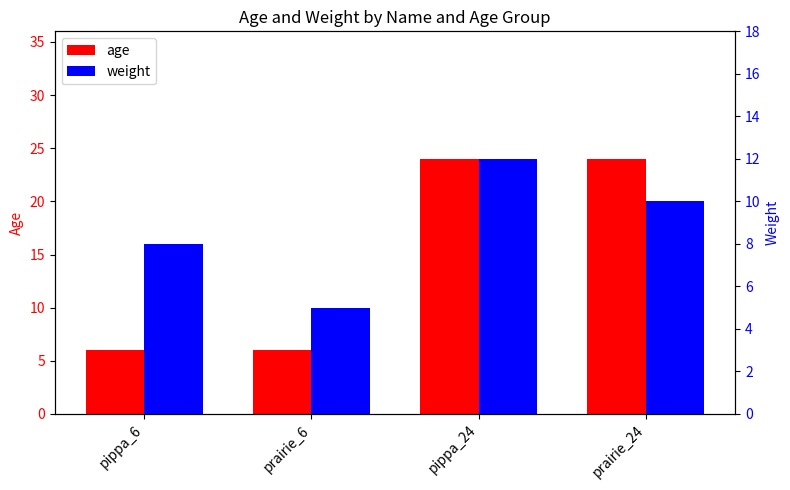

What value does the weight series have at pippa_24?

12